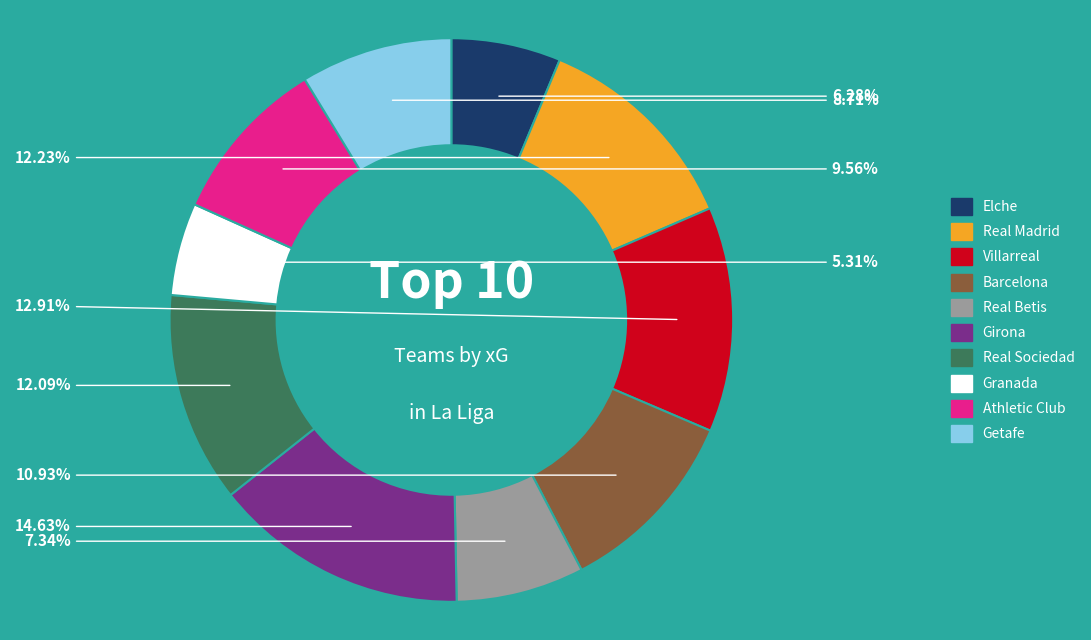

True or false: Villarreal accounts for 5% of the total.

False